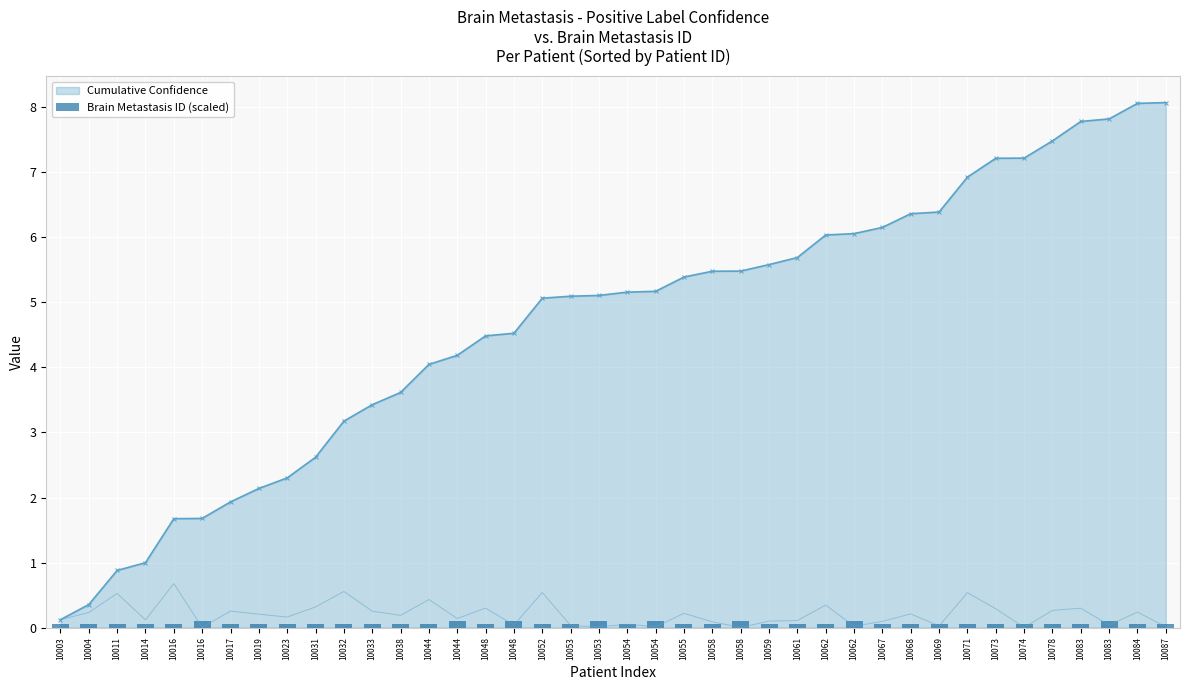

Between 10058 and 10016, which is larger?

10016